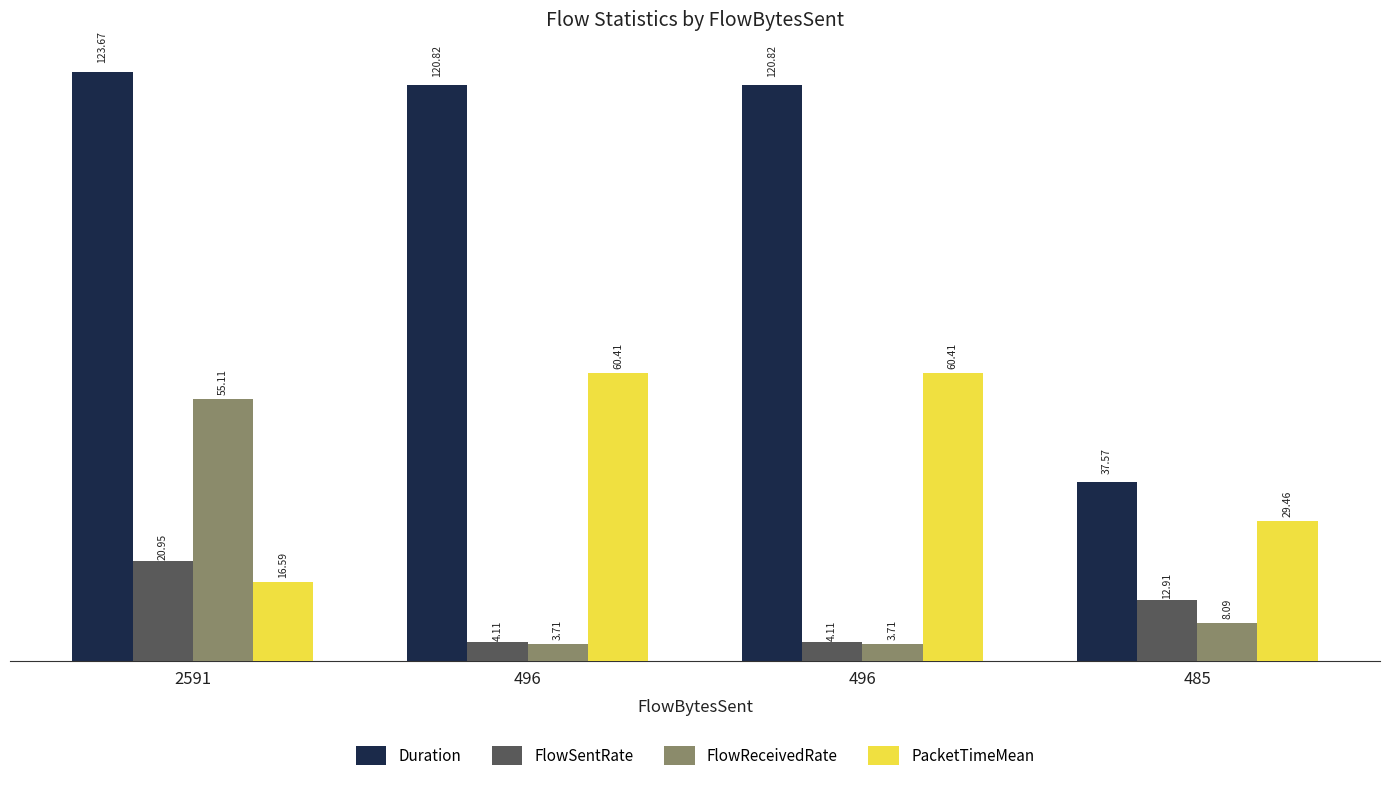

The value of Duration at 496 is 120.8. True or false?

True